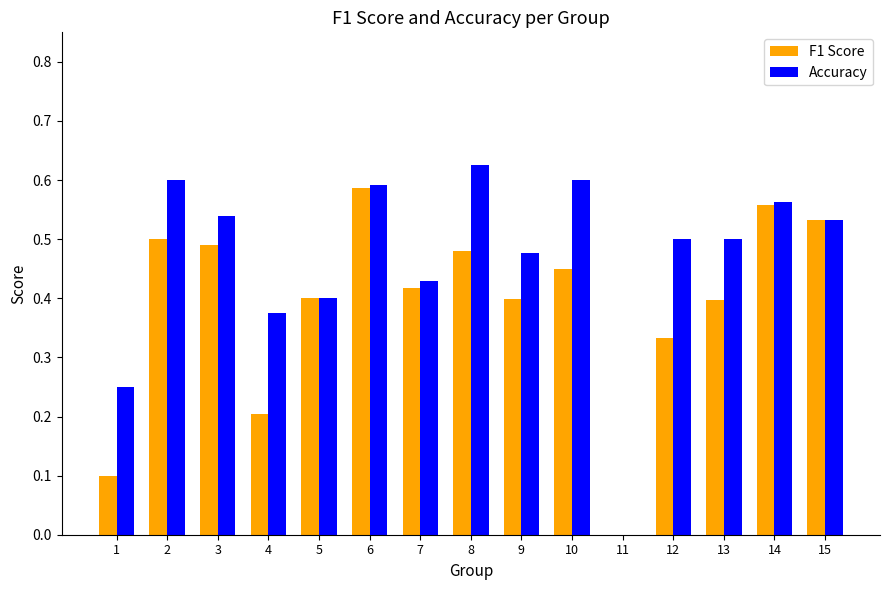

The F1 Score series shows 0.2 at 15. True or false?

False